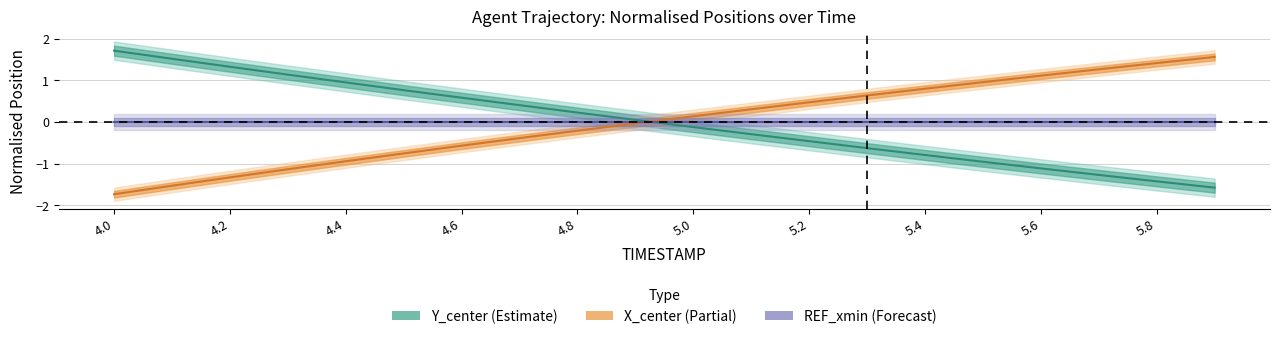

What is the label of the 1st point from the right?

5.9